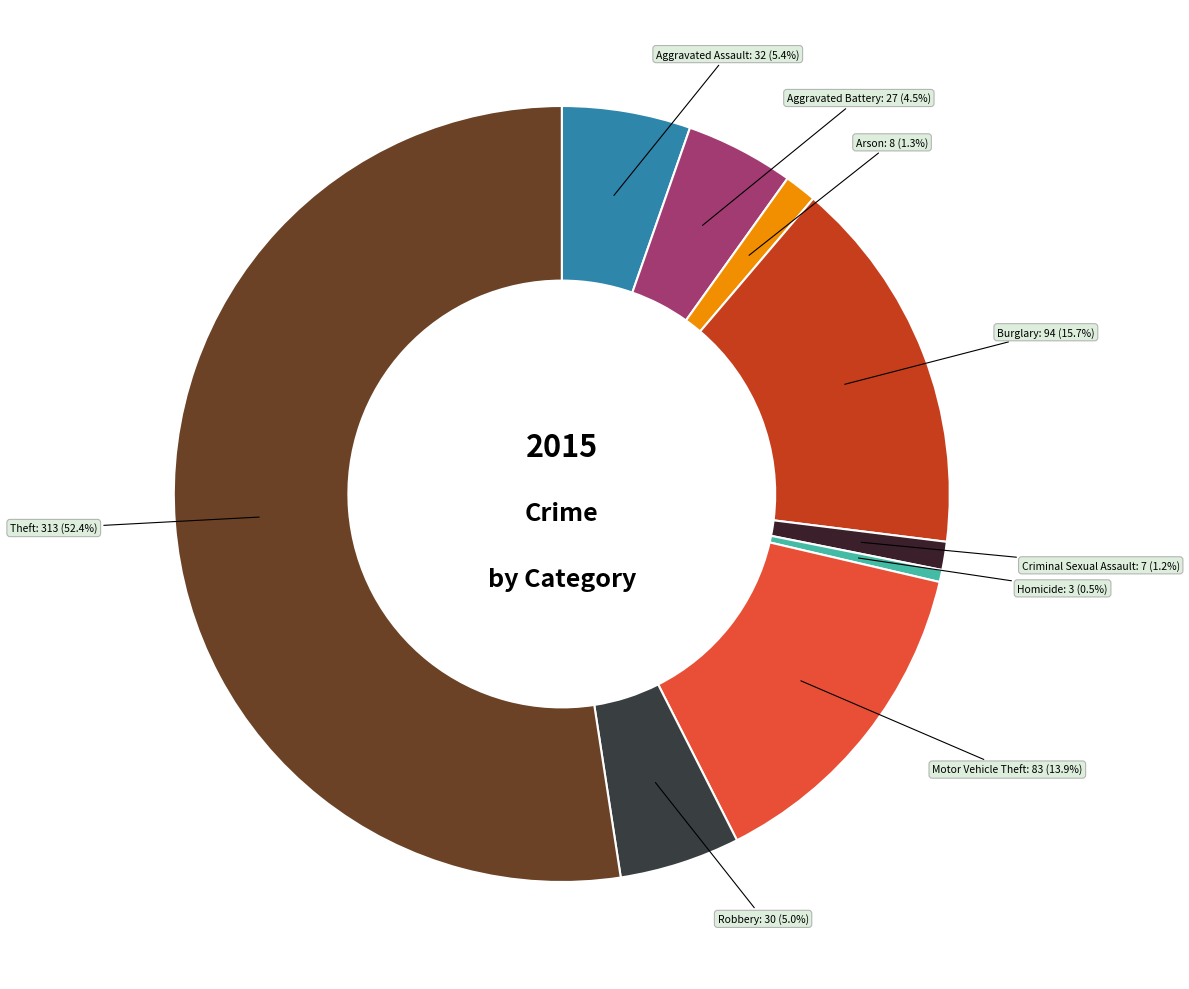

True or false: Burglary accounts for 23% of the total.

False